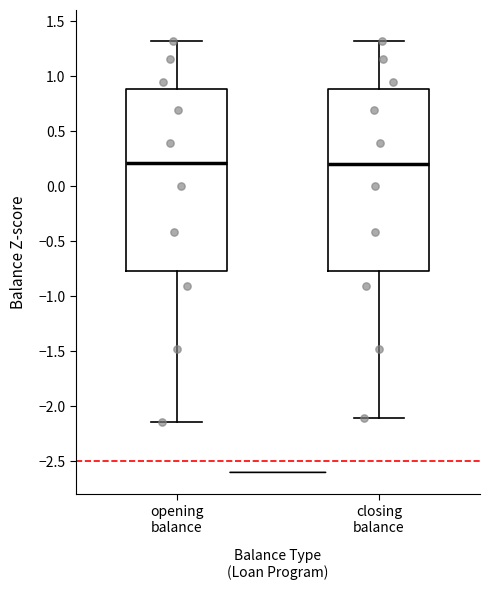

Reading left to right, transcribe this box plot: for each box, give where its median line is, the range the box spans, and where its two whiskers end, as read against the y-axis. The values are not printed on the chart, so give them approximately, as read against the axis.

opening balance: median 0.20, box -0.75 to 0.90, whiskers -2.15 to 1.30
closing balance: median 0.20, box -0.75 to 0.90, whiskers -2.10 to 1.30